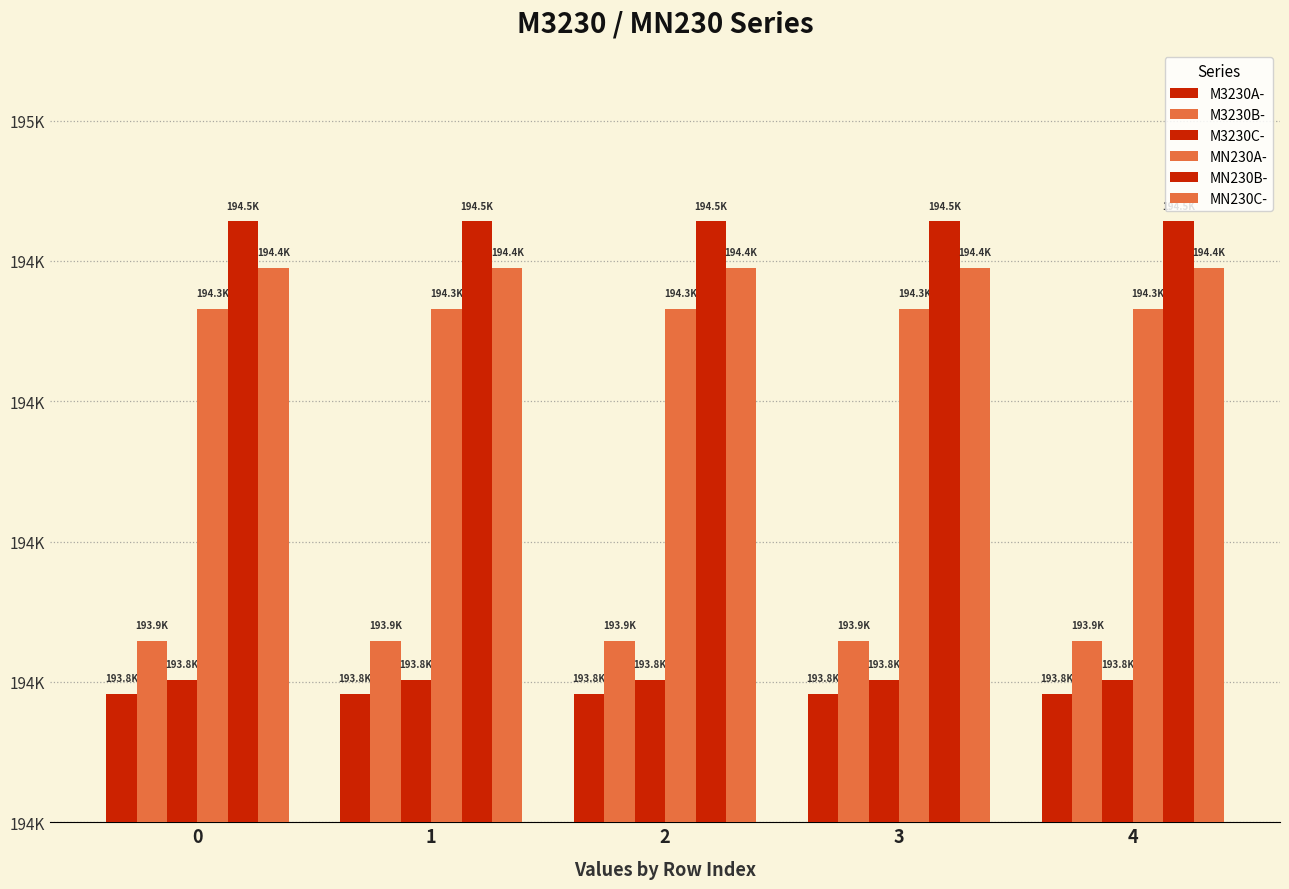

Does the chart contain any negative values?

No